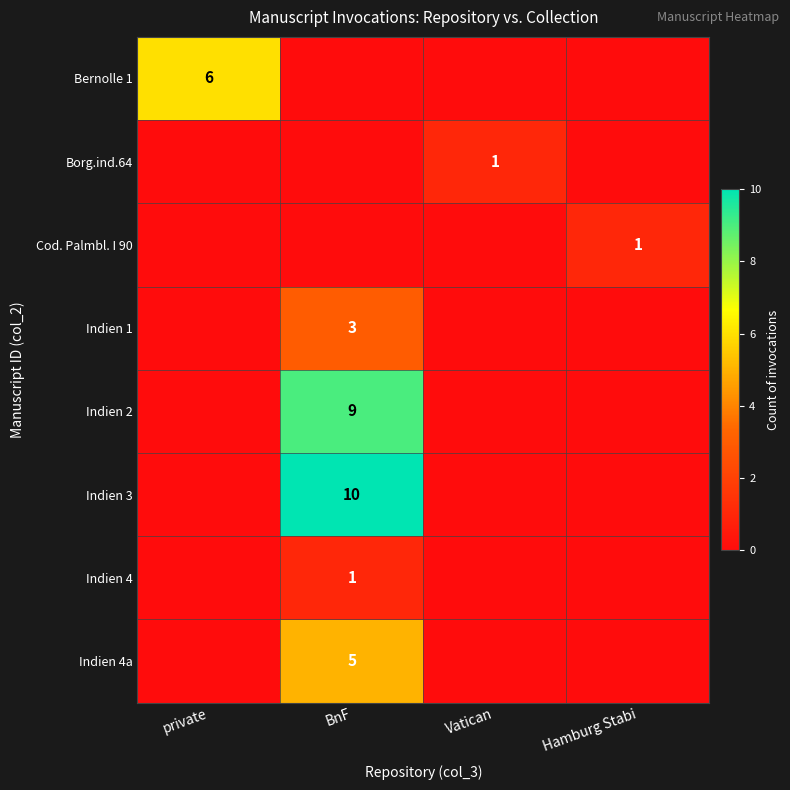

Is it true that Cod. Palmbl. I 90 equals 1 at Hamburg Stabi?

True